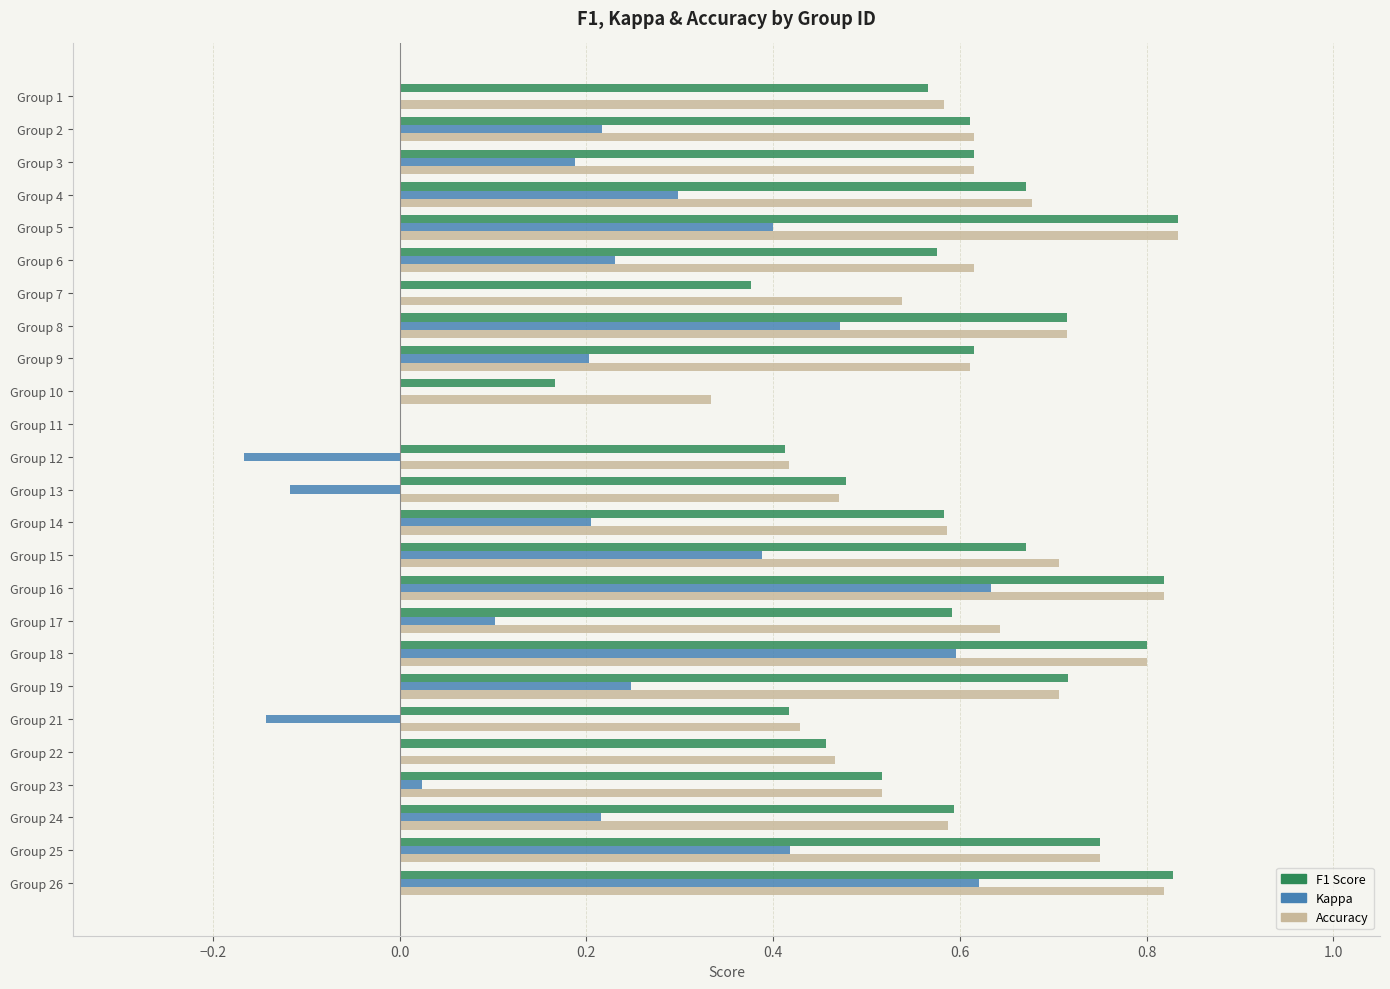

What is the total value across all series at Group 2?

1.4